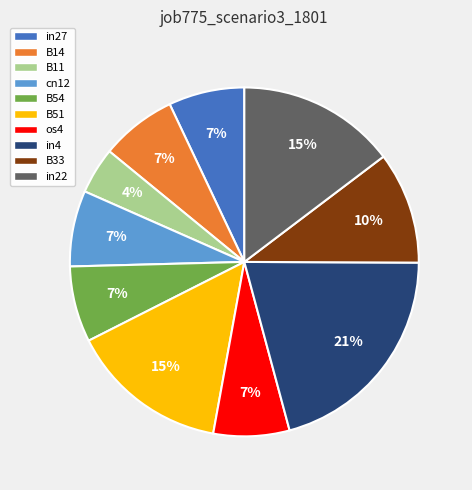

To the nearest percent, what is the average slice percentage?

10%